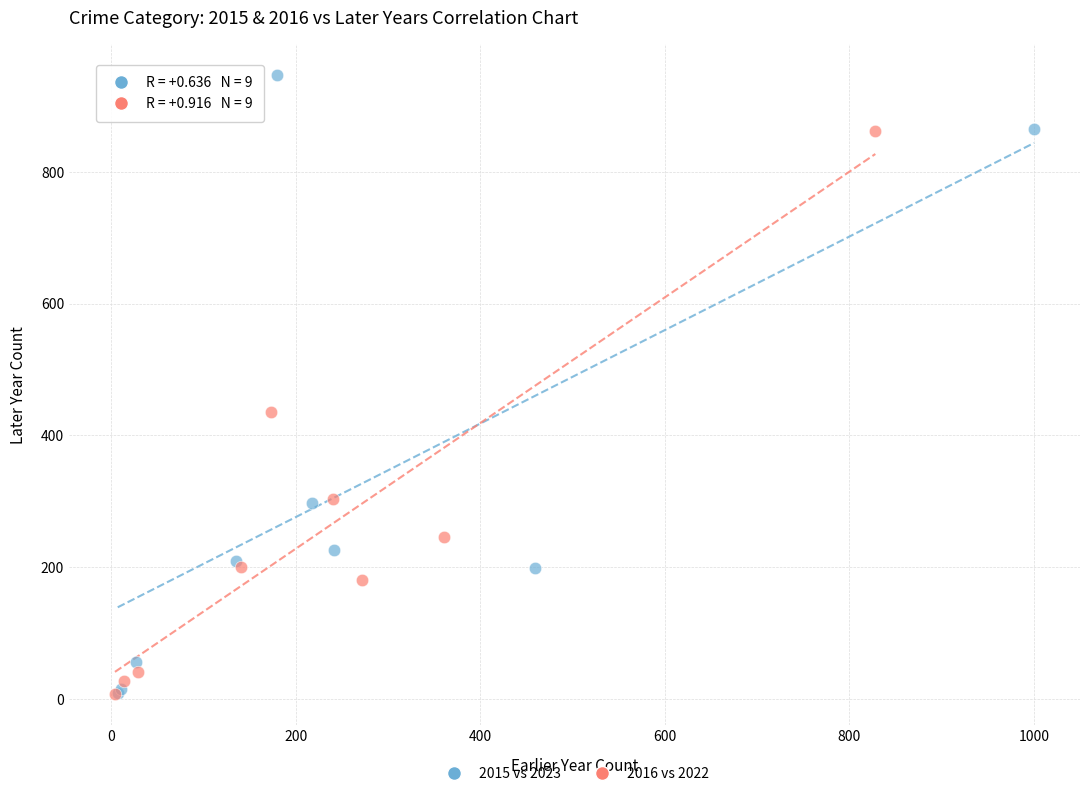

Which series contains the highest Y value?

2015 vs 2023